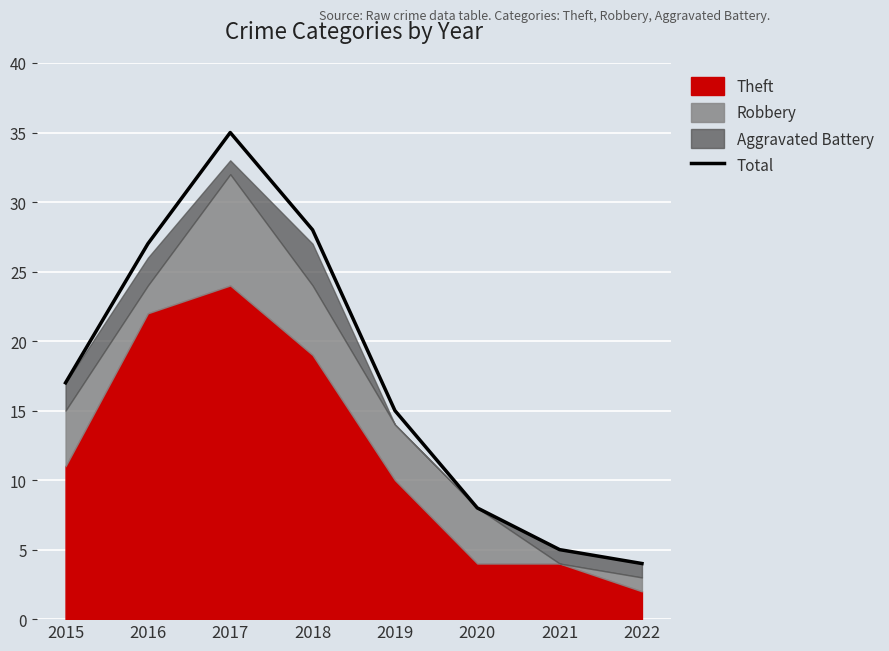

How many lines are shown in the chart?

1